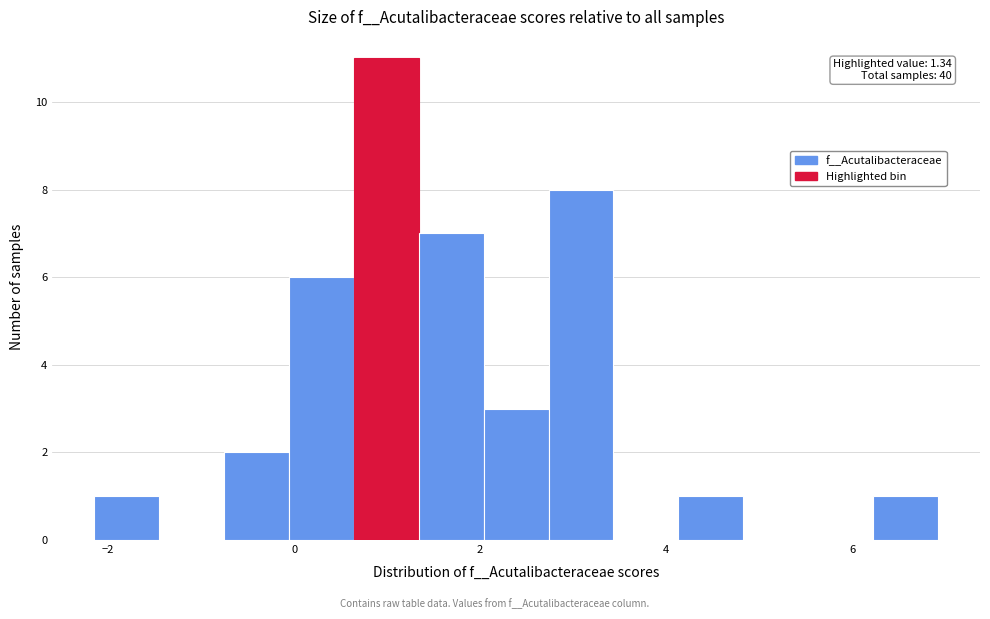

Read against the x-axis, roughly where is the centre of the tallest bar?

1.0